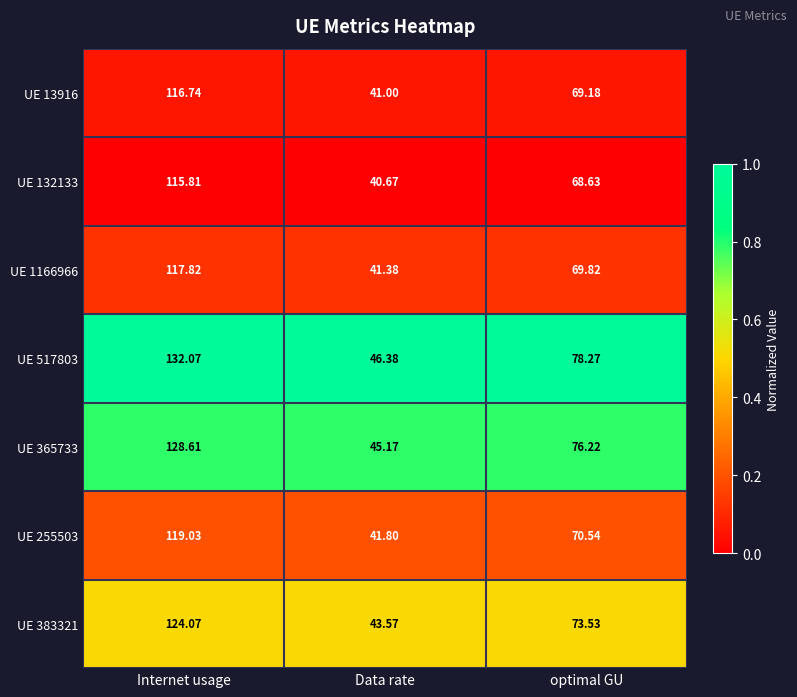

At which label does UE 255503 first exceed 70?

Internet usage